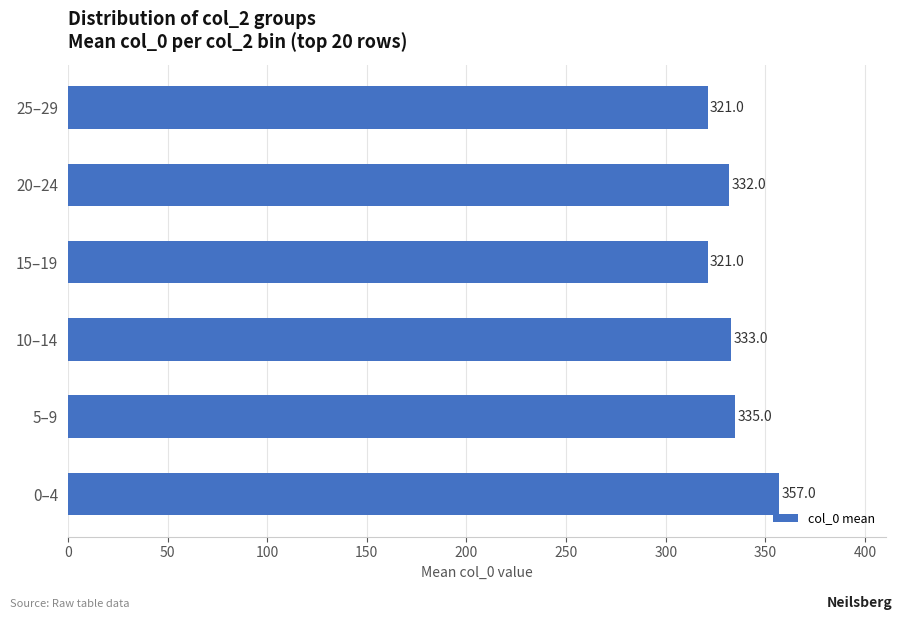

What is the maximum value shown in the chart?

357